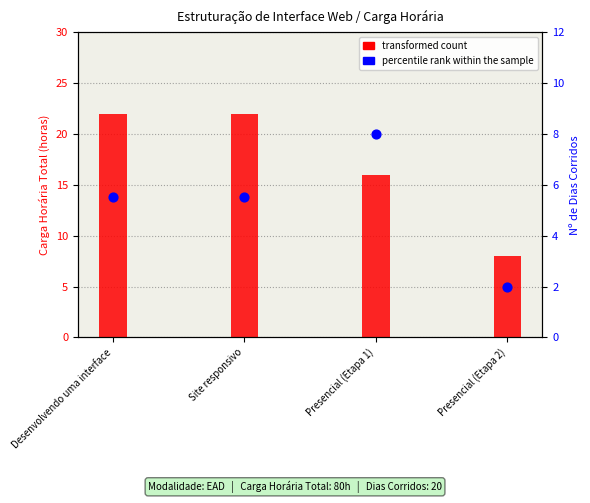

At how many categories does at least one series exceed 16?

2